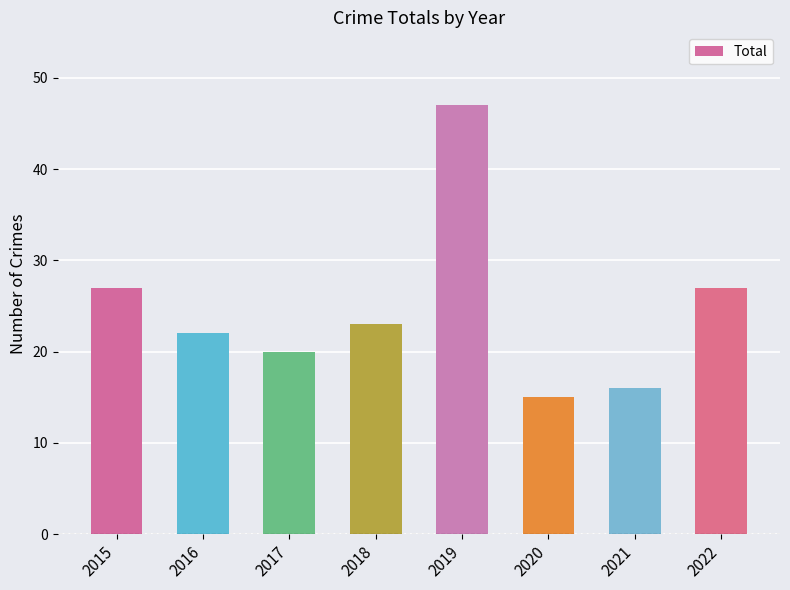

What is the difference between the values at 2019 and 2017?

27